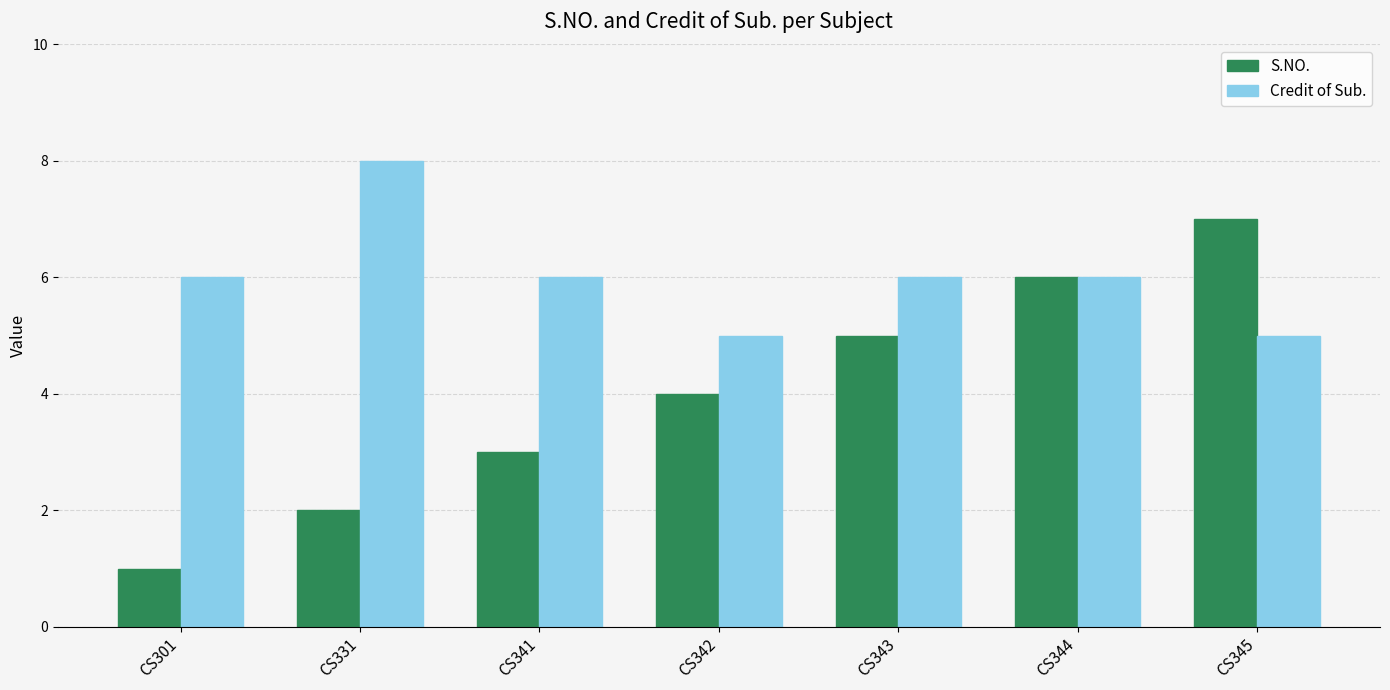

True or false: S.NO. has a value of 3 at CS341.

True